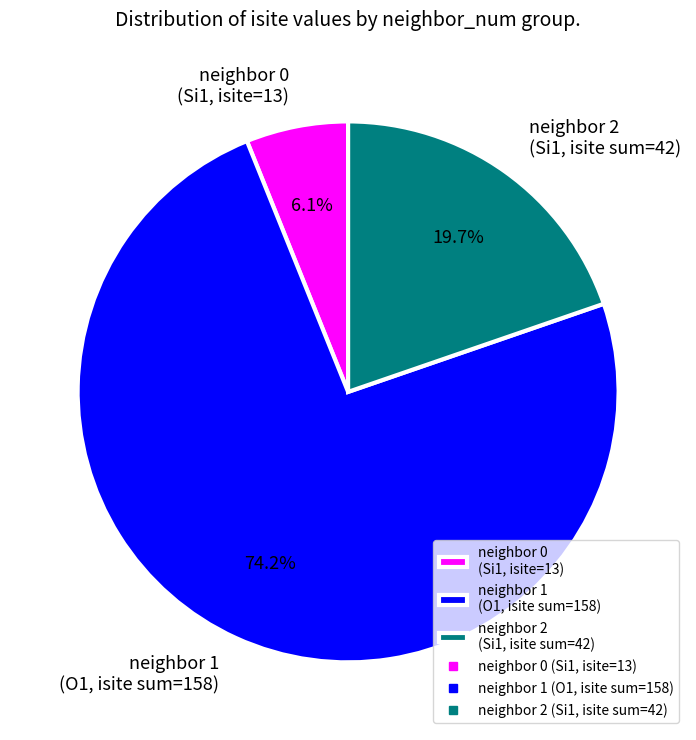

Which category has the smallest portion of the pie?

neighbor 0 (Si1, isite=13)